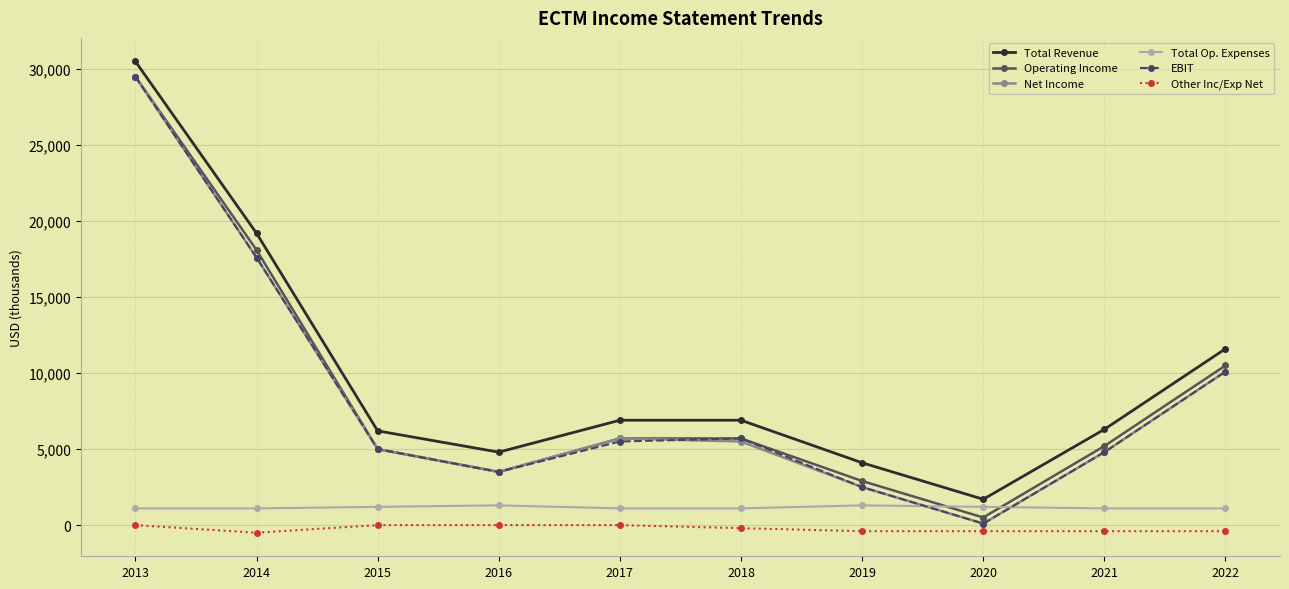

True or false: Other Inc/Exp Net and EBIT cross at least once.

False